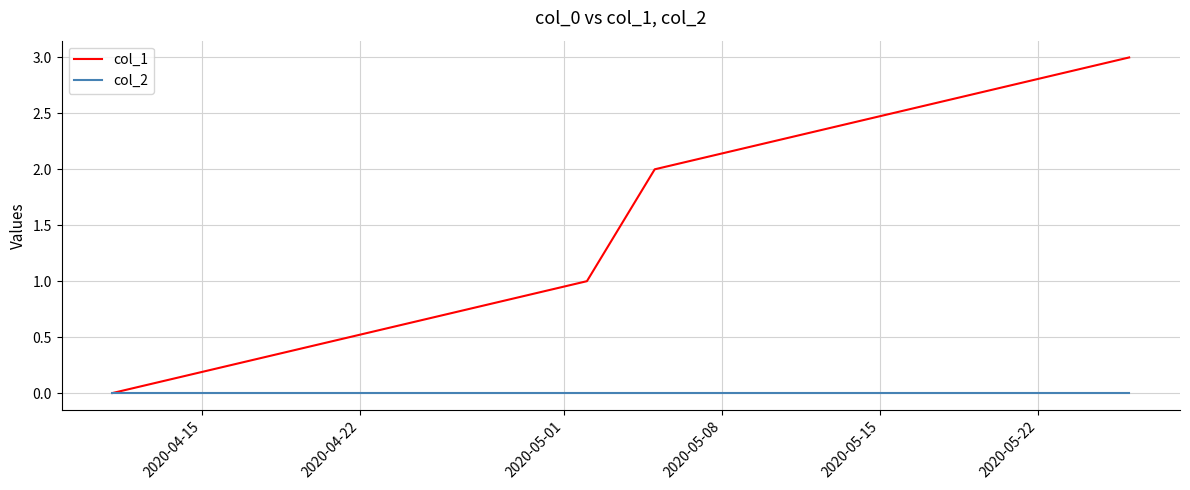

What is the greatest value displayed?

3